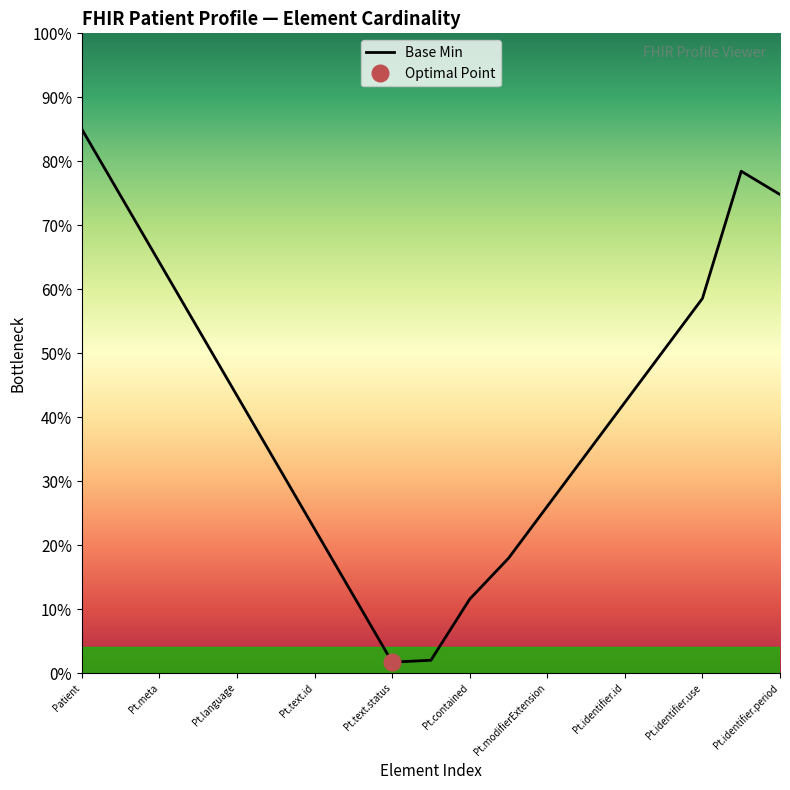

True or false: the data has more than 0 interior local peaks.

True